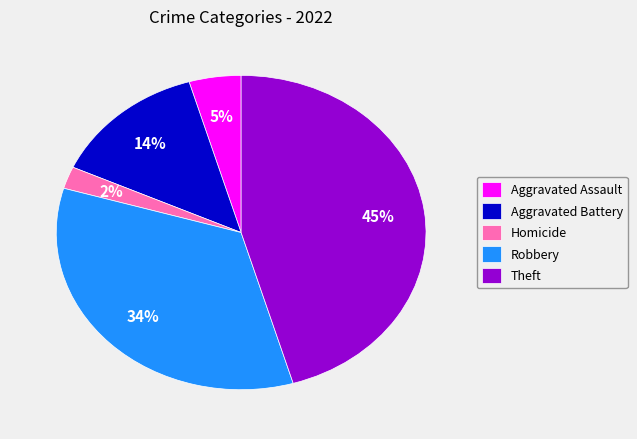

Combined, do Theft and Robbery account for over 50%?

Yes